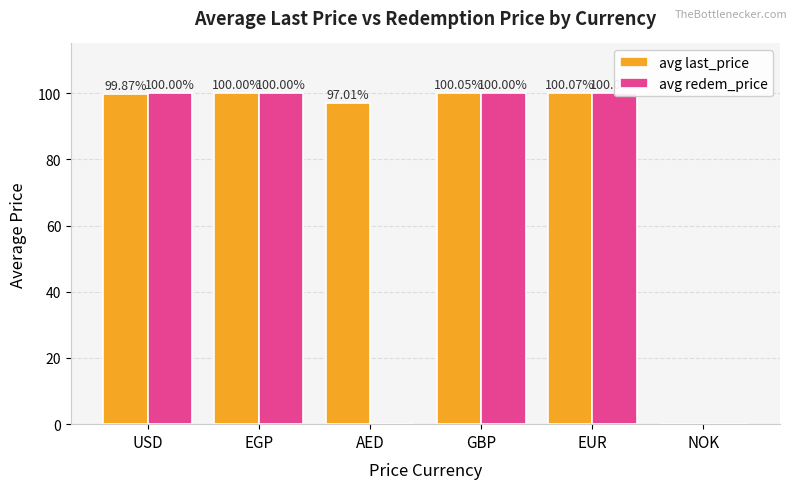

What is the difference between the maximum and minimum values in the avg redem_price series?

100.0